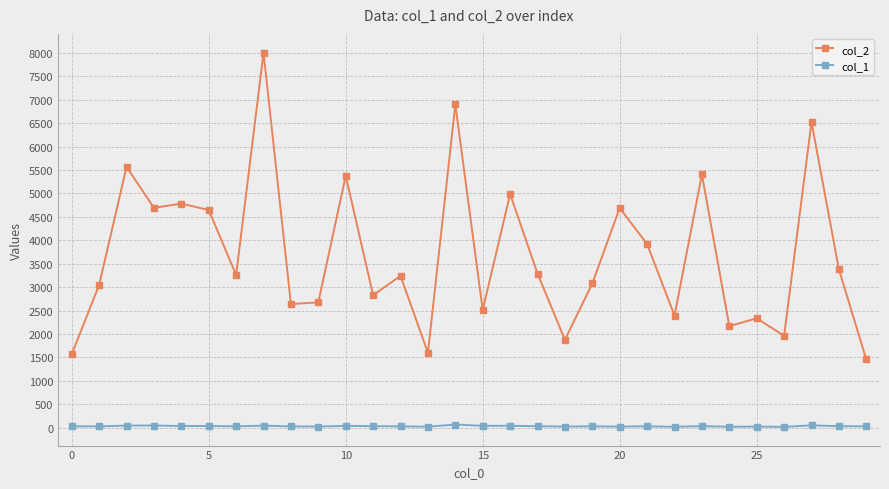

Which series has the largest range (max minus min)?

col_2